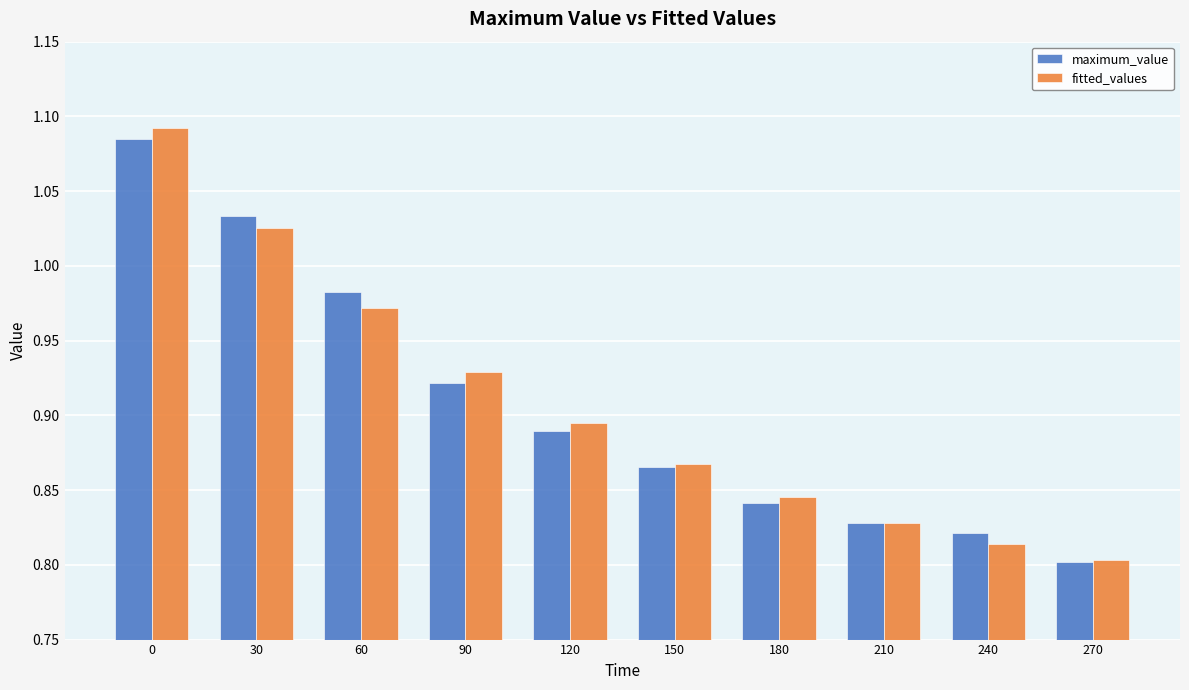

The value of maximum_value at 270 is 0.8. True or false?

True